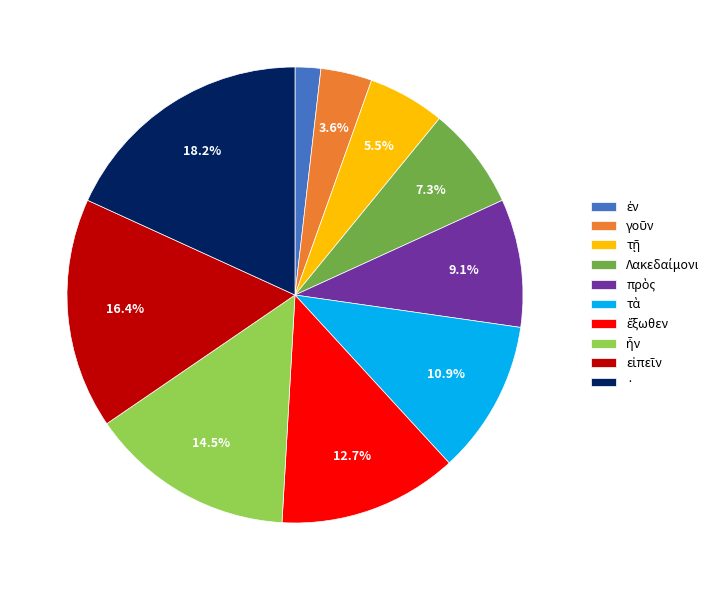

Which category has the biggest portion of the pie?

·